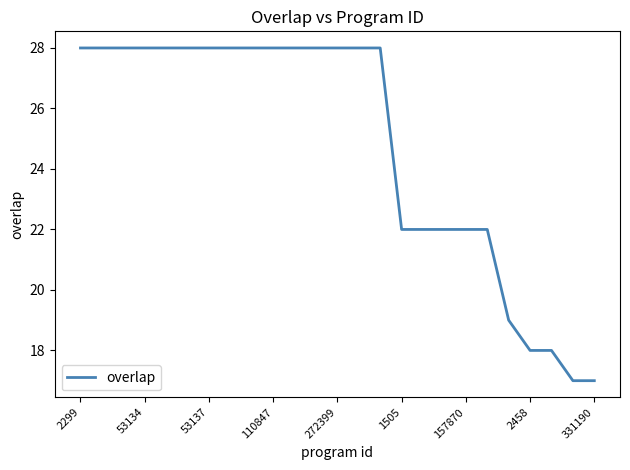

What is the minimum value shown in the chart?

17